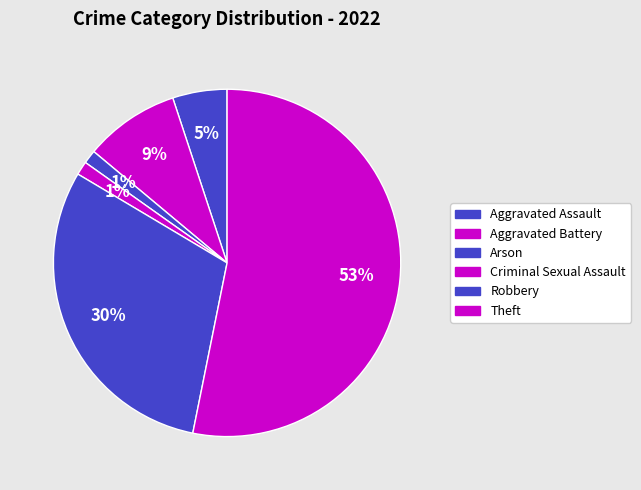

Which has a higher value, Aggravated Battery or Aggravated Assault?

Aggravated Battery